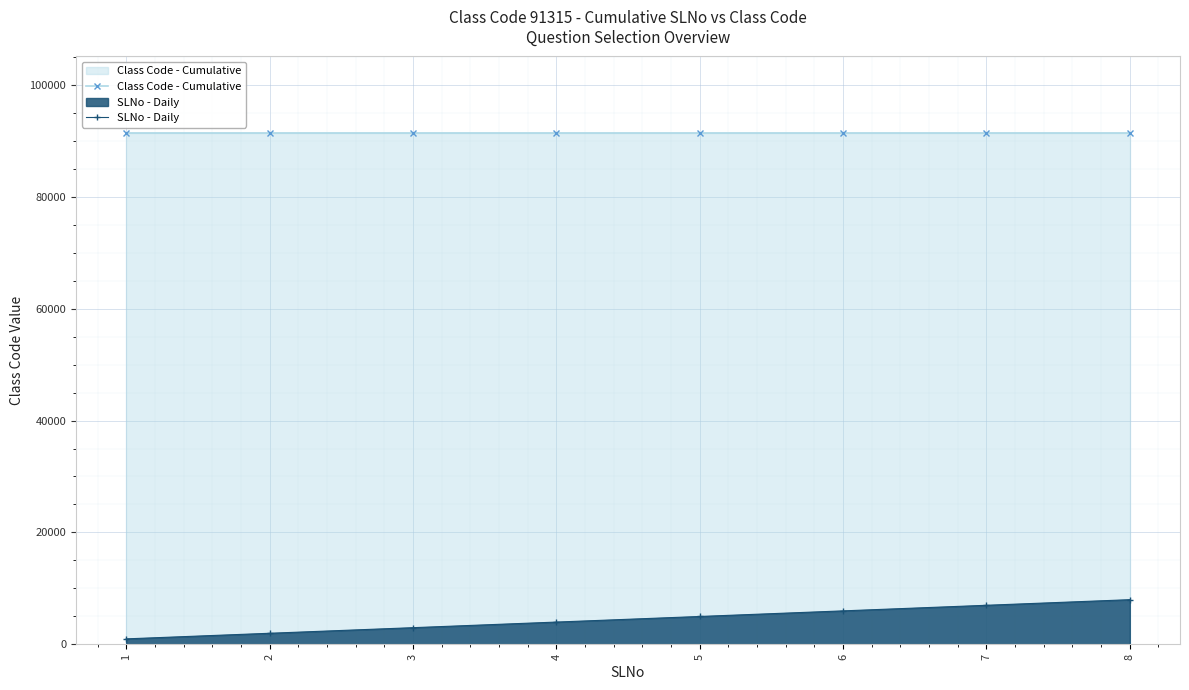

List the series in order of their overall mean, lowest first.

SLNo - Daily, Class Code - Cumulative